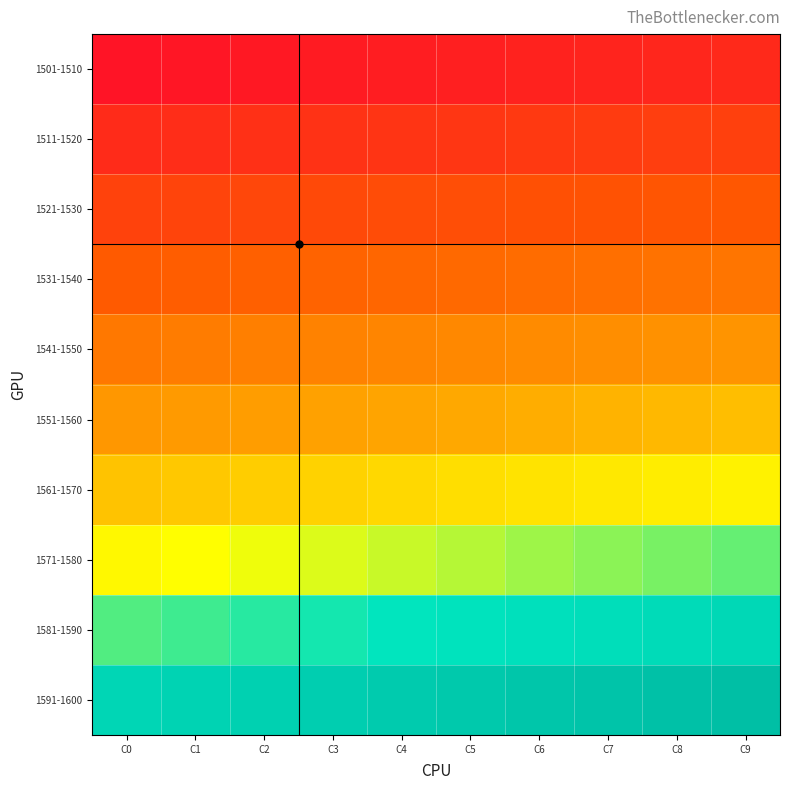

Which series has the largest range (max minus min)?

1501-1510